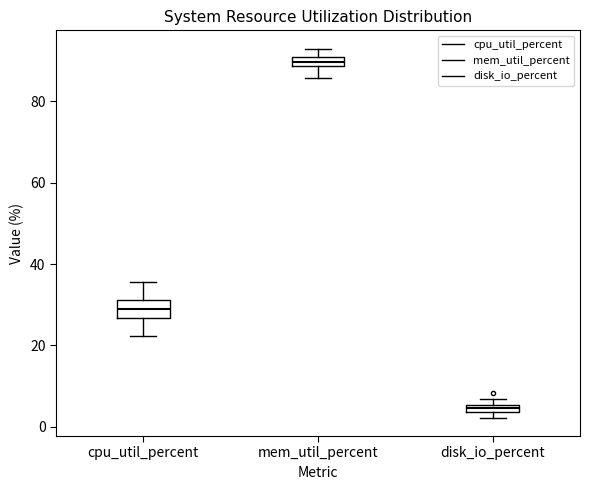

Which box's median line is the lowest?

disk_io_percent